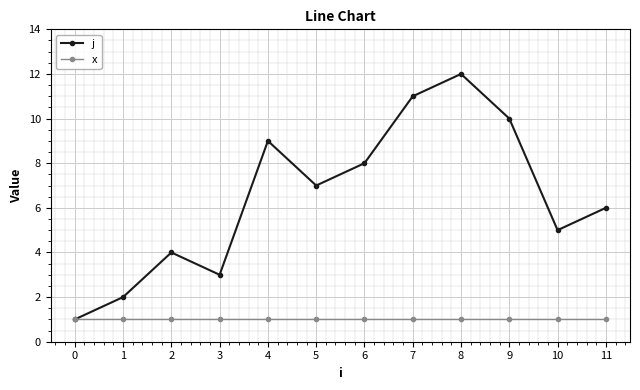

Reading left to right, transcribe all the data shown in this chart.

j: 1	2	4	3	9	7	8	11	12	10	5	6
x: 1	1	1	1	1	1	1	1	1	1	1	1